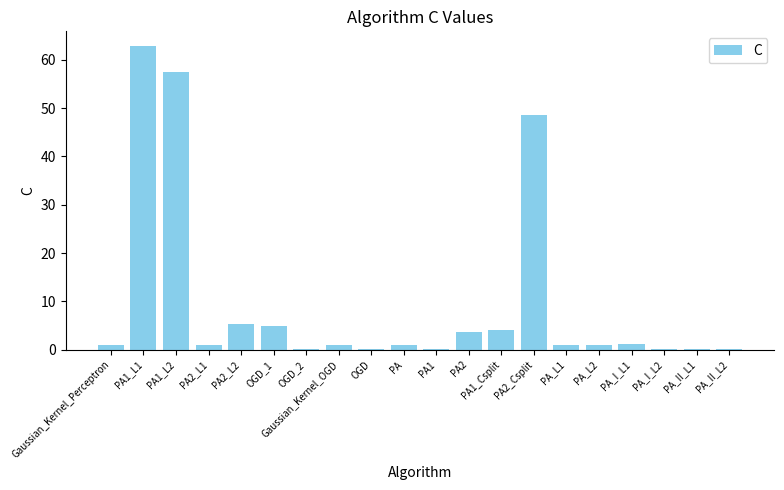

What is the average value?

9.8